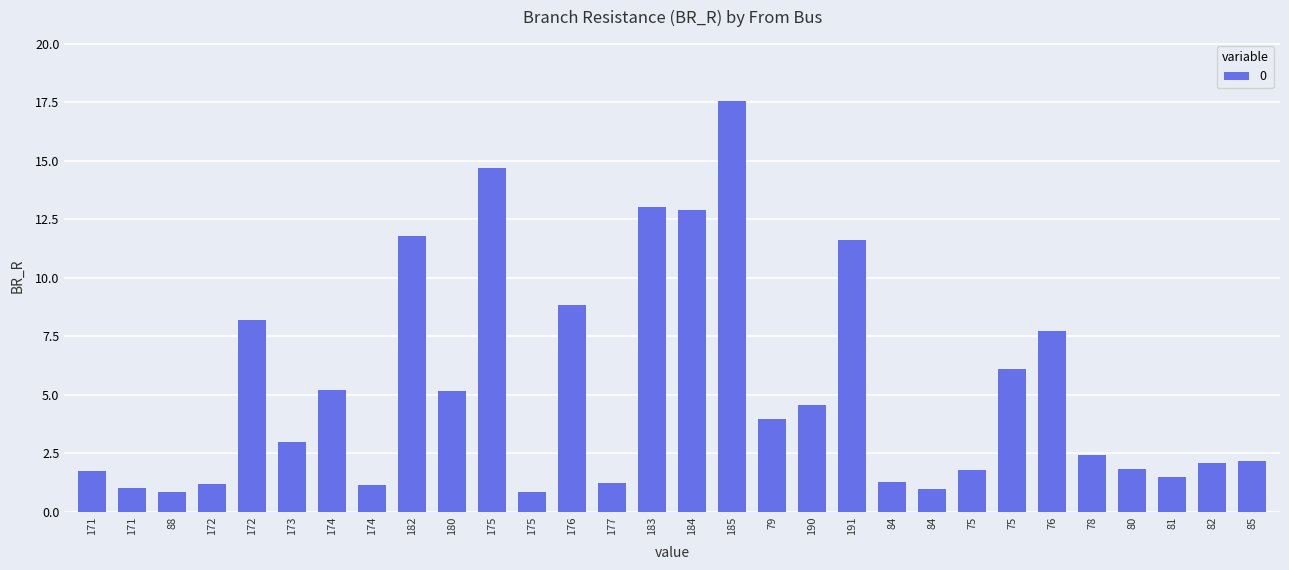

What is the smallest value displayed?

0.8